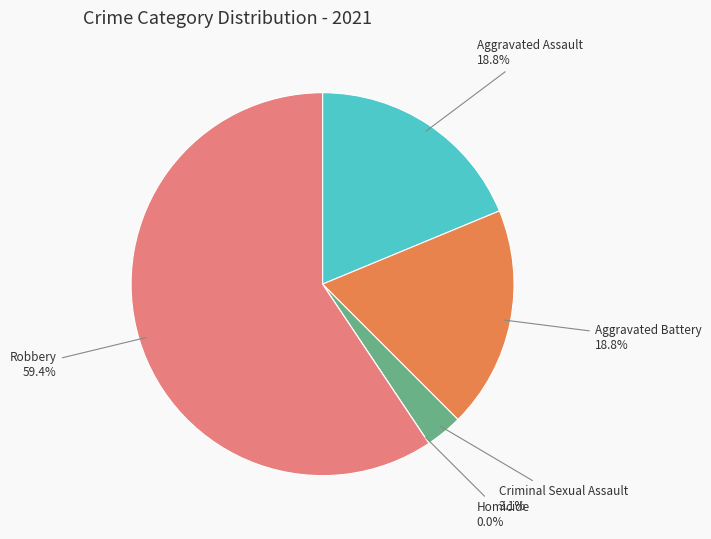

Which has a higher value, Homicide or Aggravated Assault?

Aggravated Assault